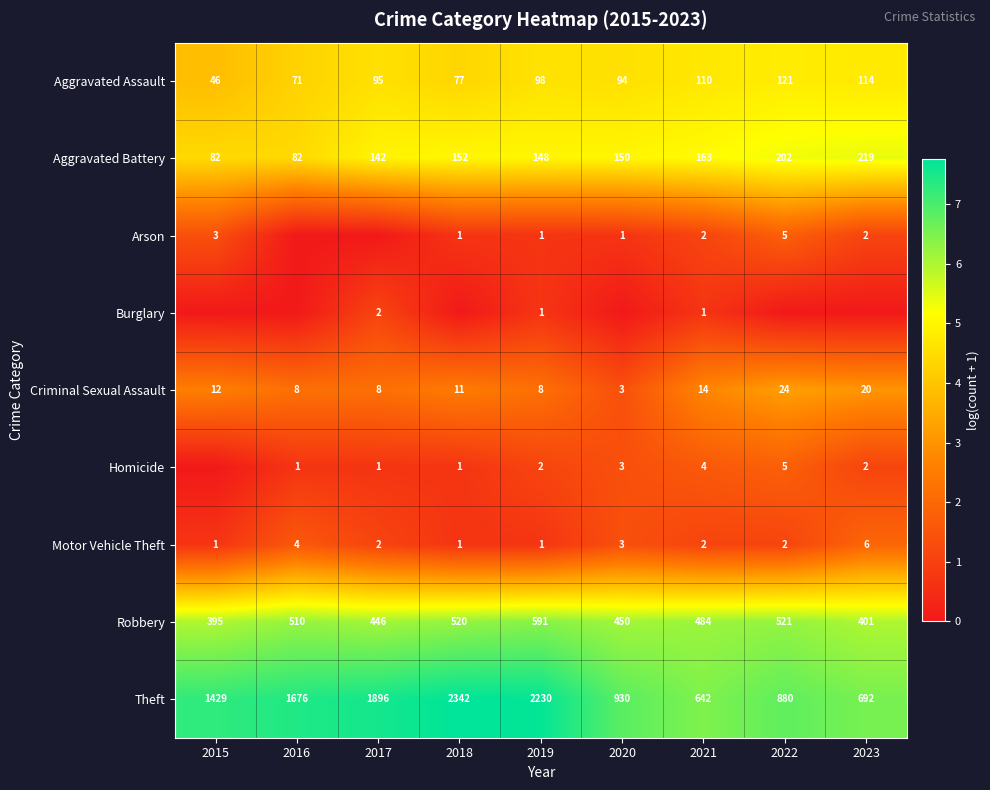

Is the value of Homicide at 2021 greater than the value of Arson at 2020?

Yes